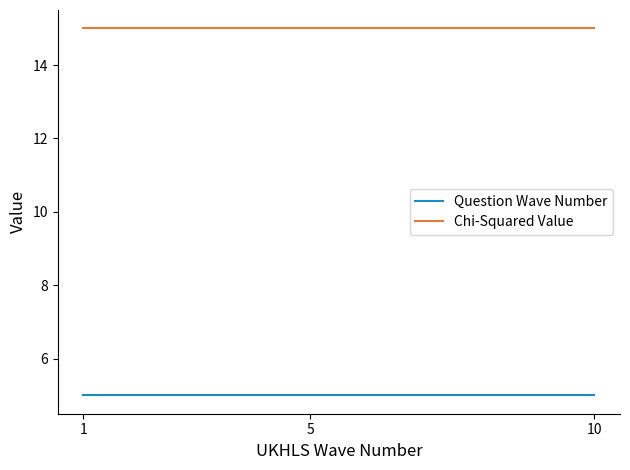

Rank the series at 10 from lowest to highest value.

Question Wave Number, Chi-Squared Value